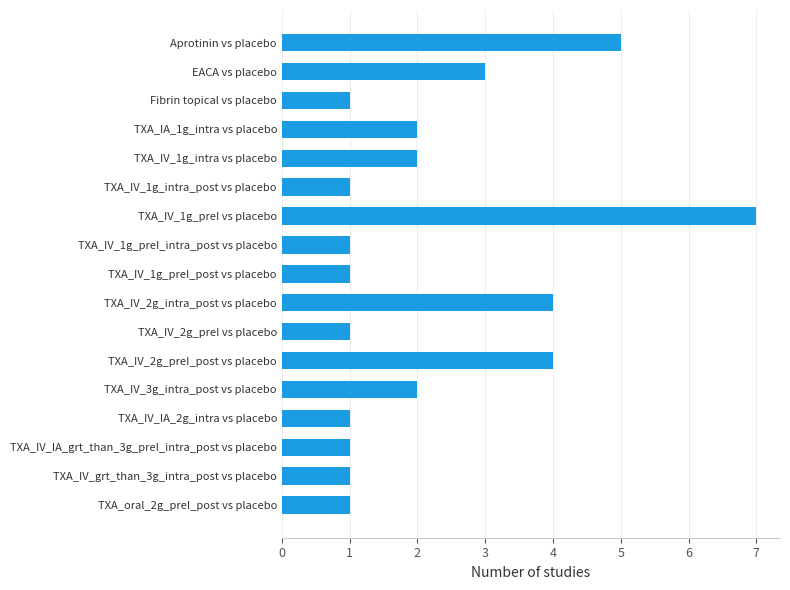

Between TXA_IA_1g_intra vs placebo and TXA_oral_2g_preI_post vs placebo, which is larger?

TXA_IA_1g_intra vs placebo